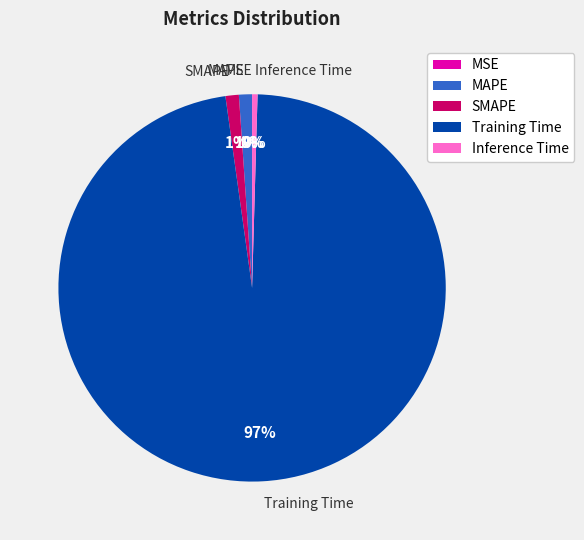

To the nearest percent, what is the average slice percentage?

20%